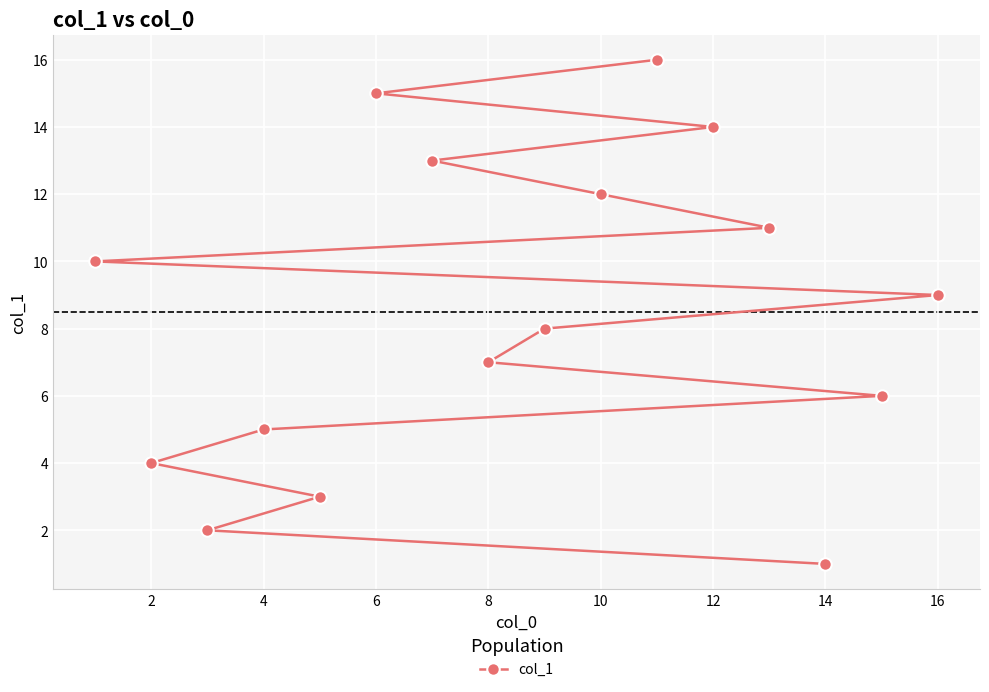

What is the sum of all values?

136